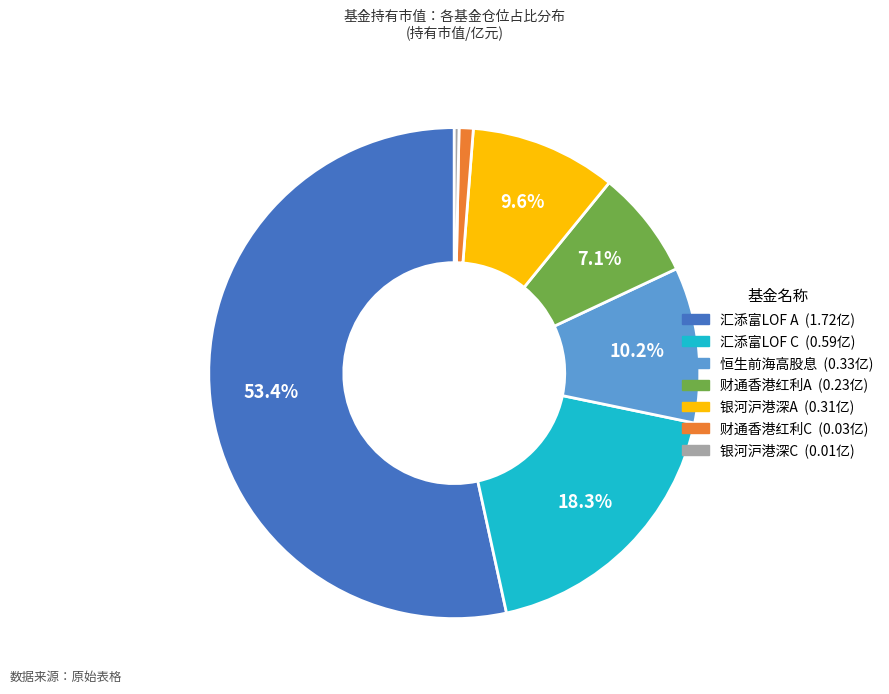

Is there a majority slice in this chart?

Yes